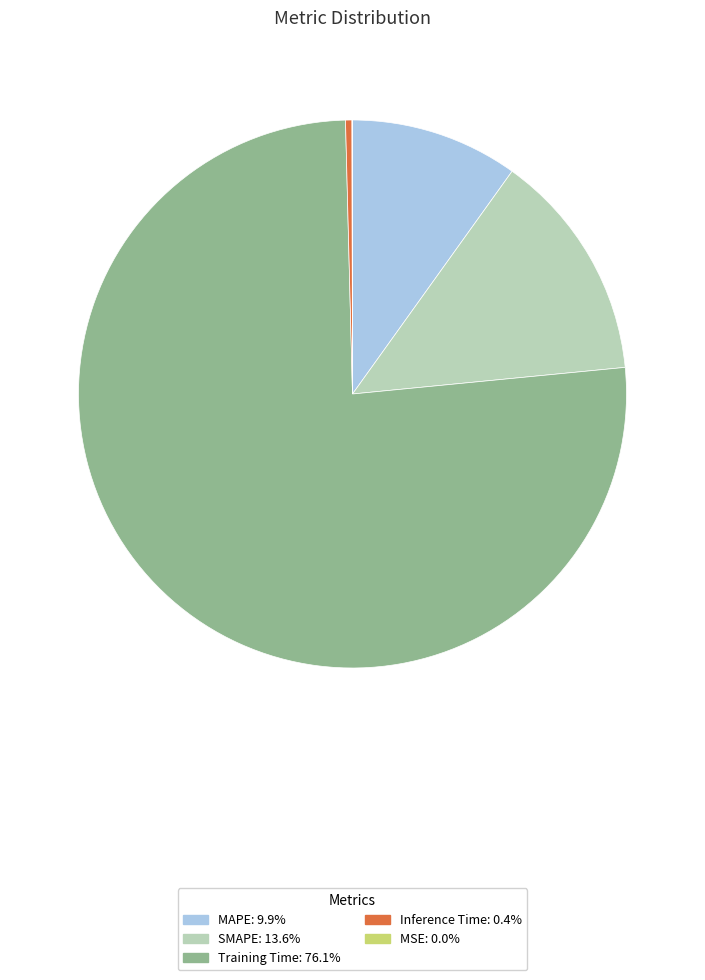

What is the largest slice in the pie chart?

Training Time